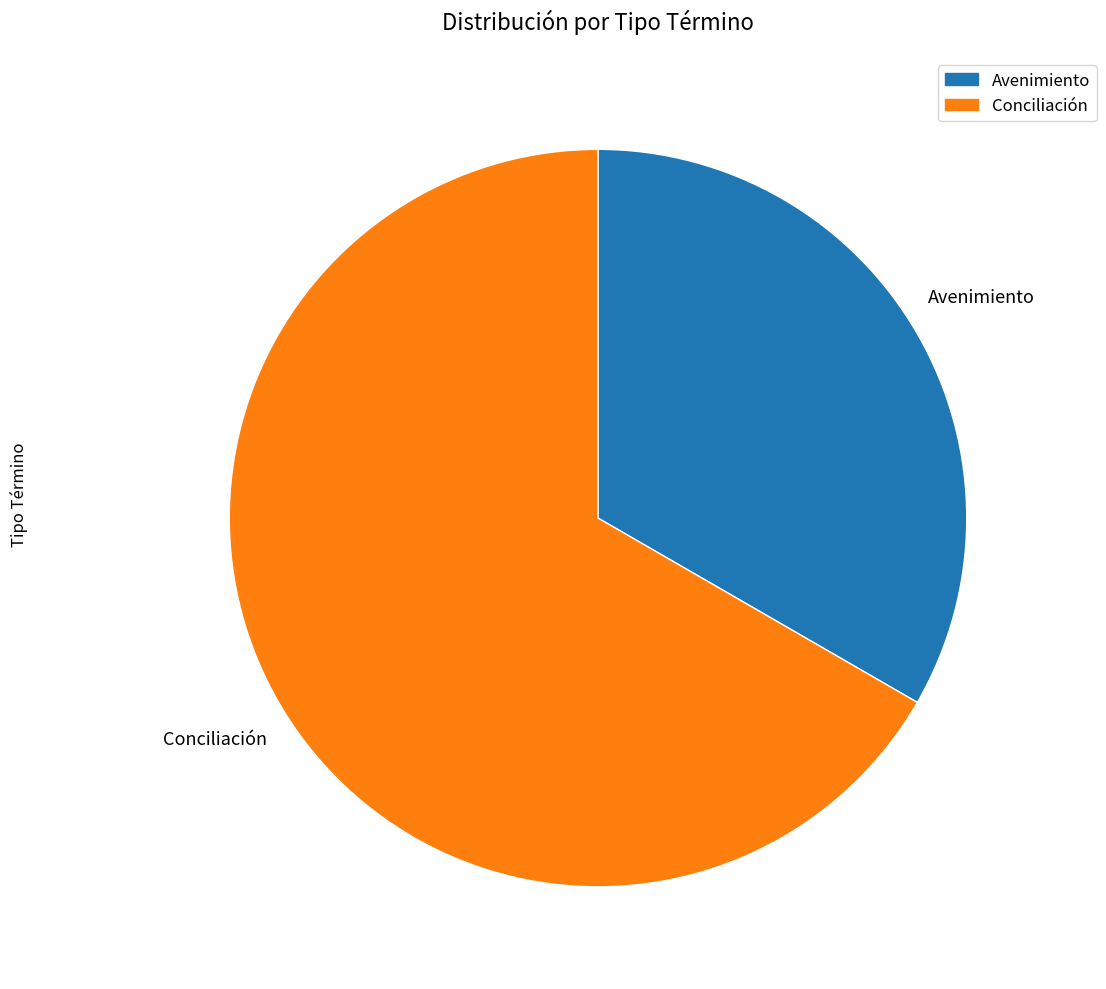

Is there a majority slice in this chart?

Yes